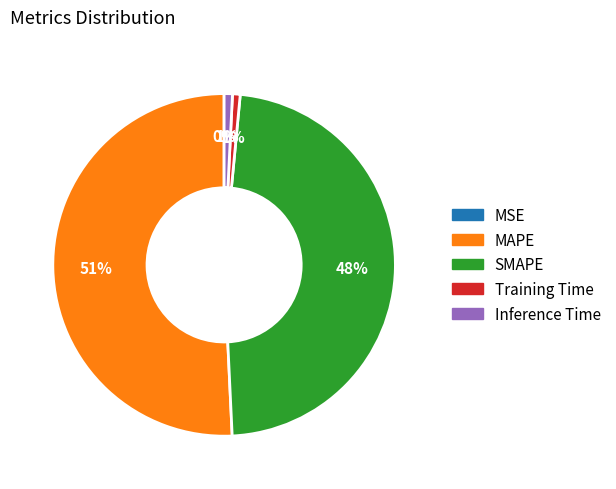

True or false: Inference Time accounts for 1% of the total.

True